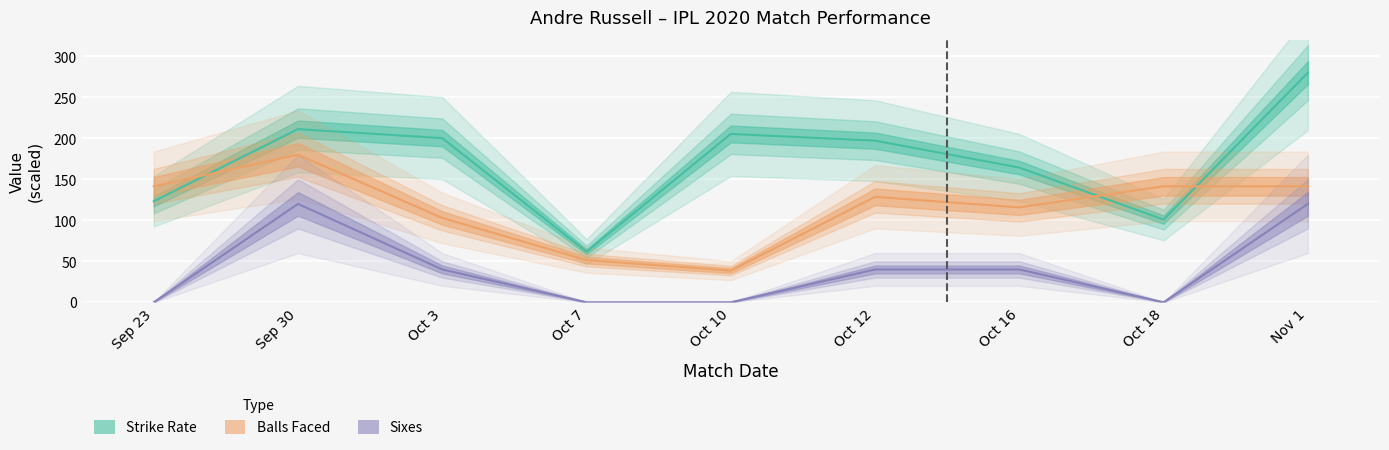

Is it true that strike equals 65.3 at Sep 23?

False